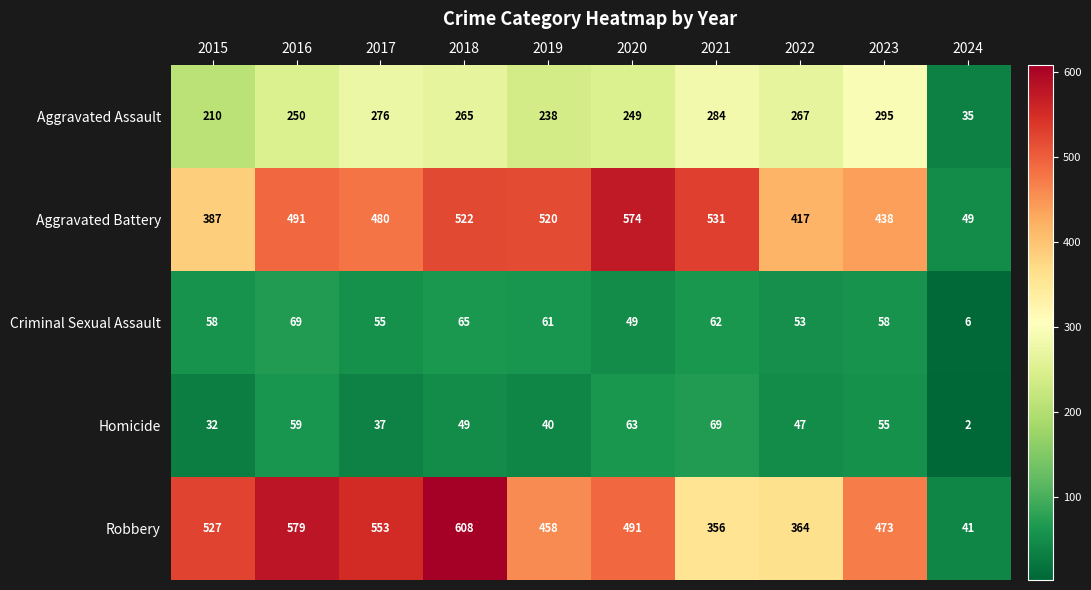

What is the sum of the Aggravated Assault values at 2015 and 2020?

459